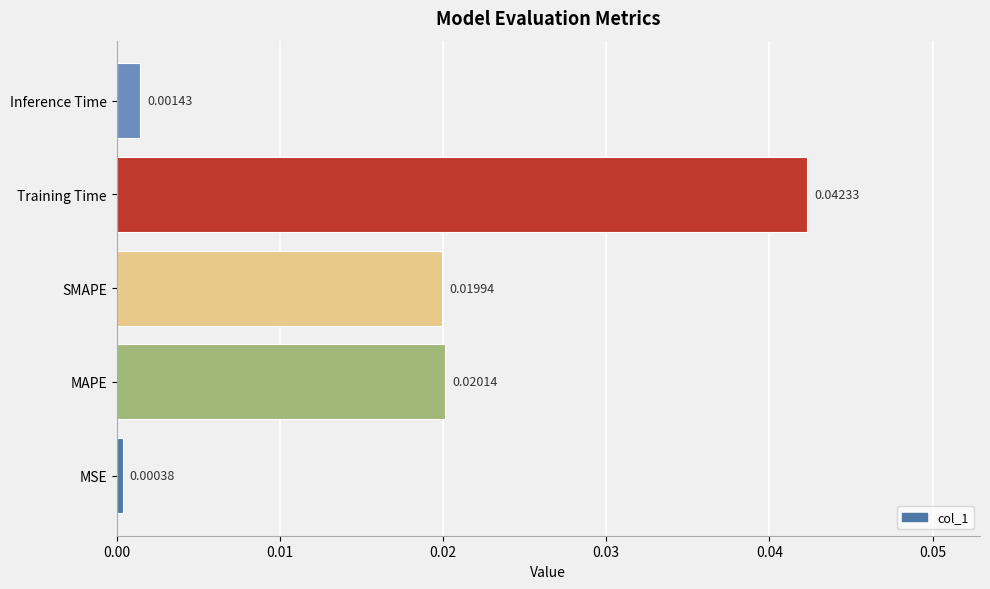

List the labels in order of value, largest first.

Training Time, MAPE, SMAPE, Inference Time, MSE